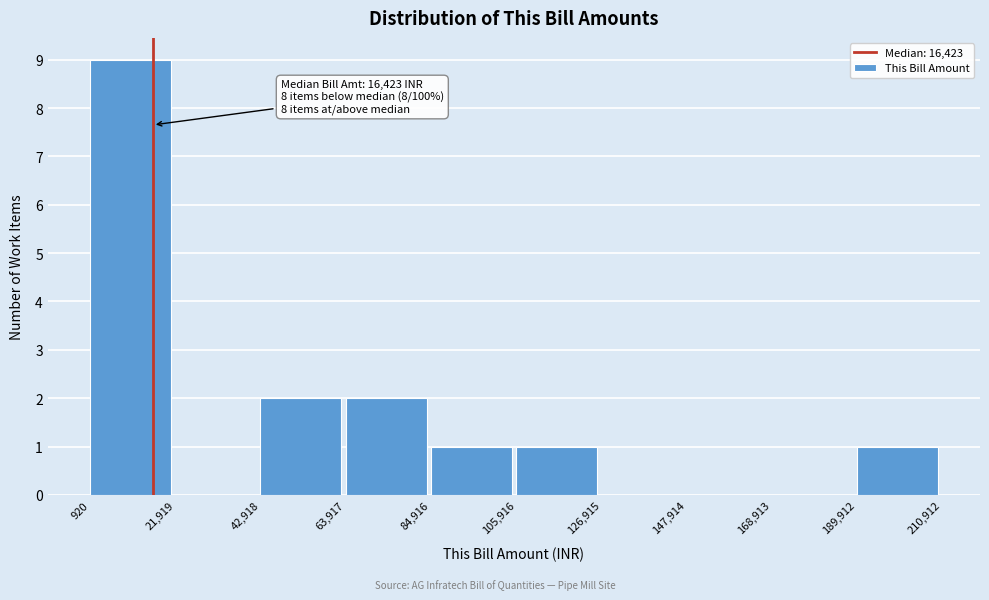

Which range on the x-axis has the tallest bar?

920 to 21,919